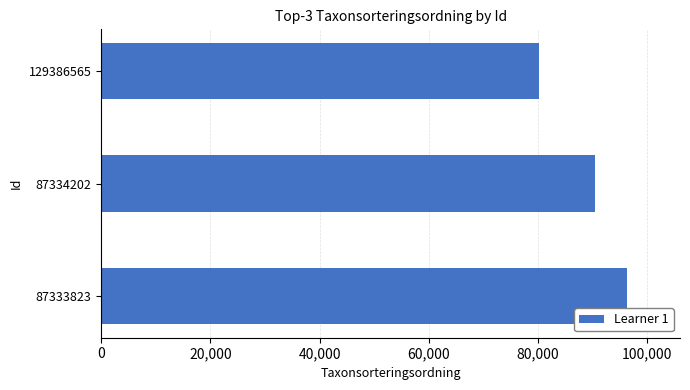

What is the average value?

88947